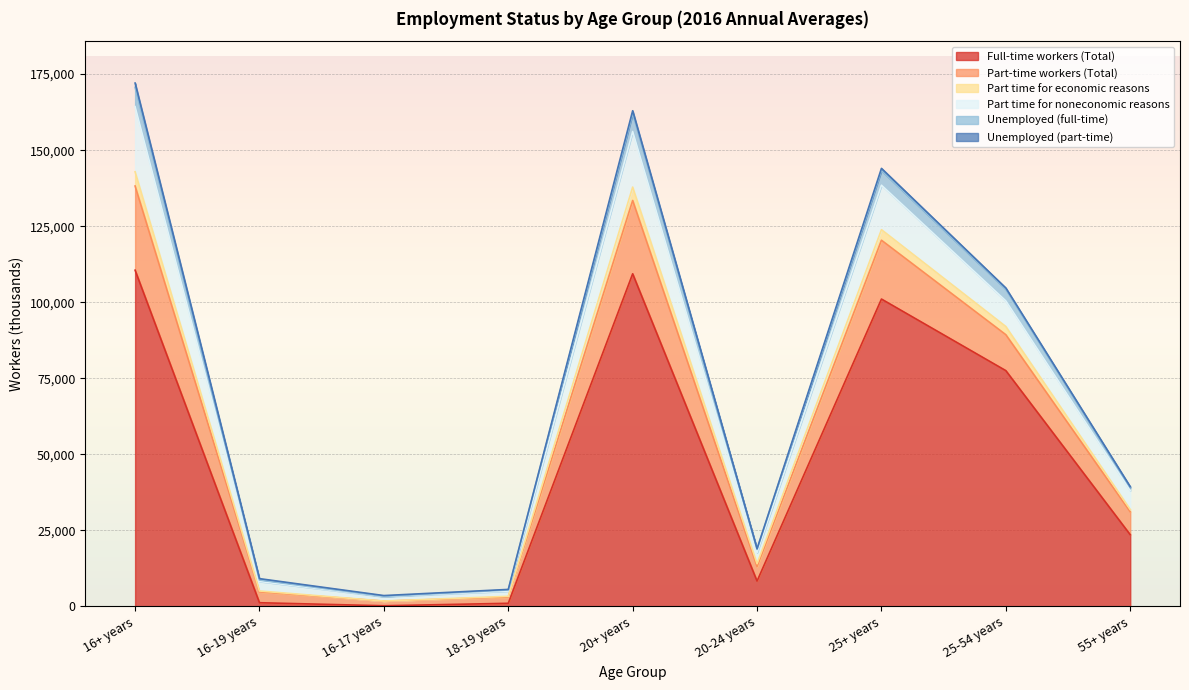

Between 25+ years and 16-19 years, which is larger?

25+ years